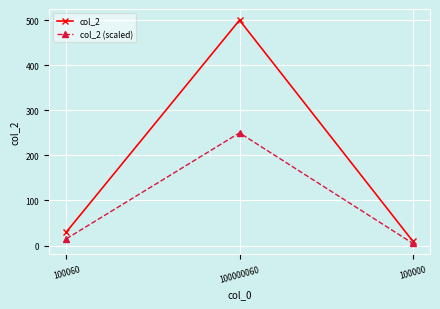

What is the label of the 1st point from the left?

100060